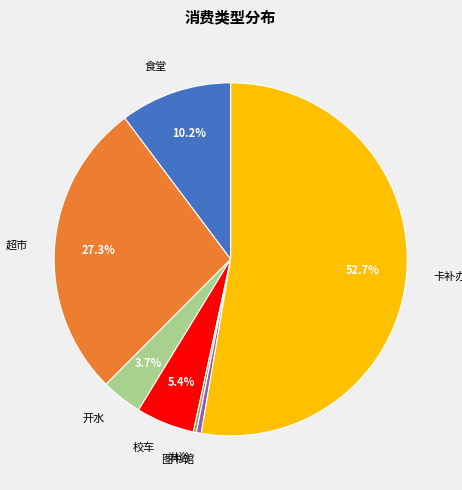

Which category has the biggest portion of the pie?

卡补办